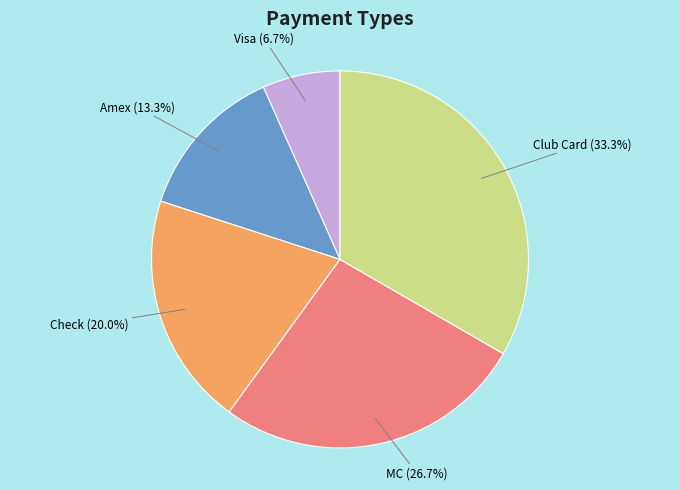

Does any single category account for the majority?

No